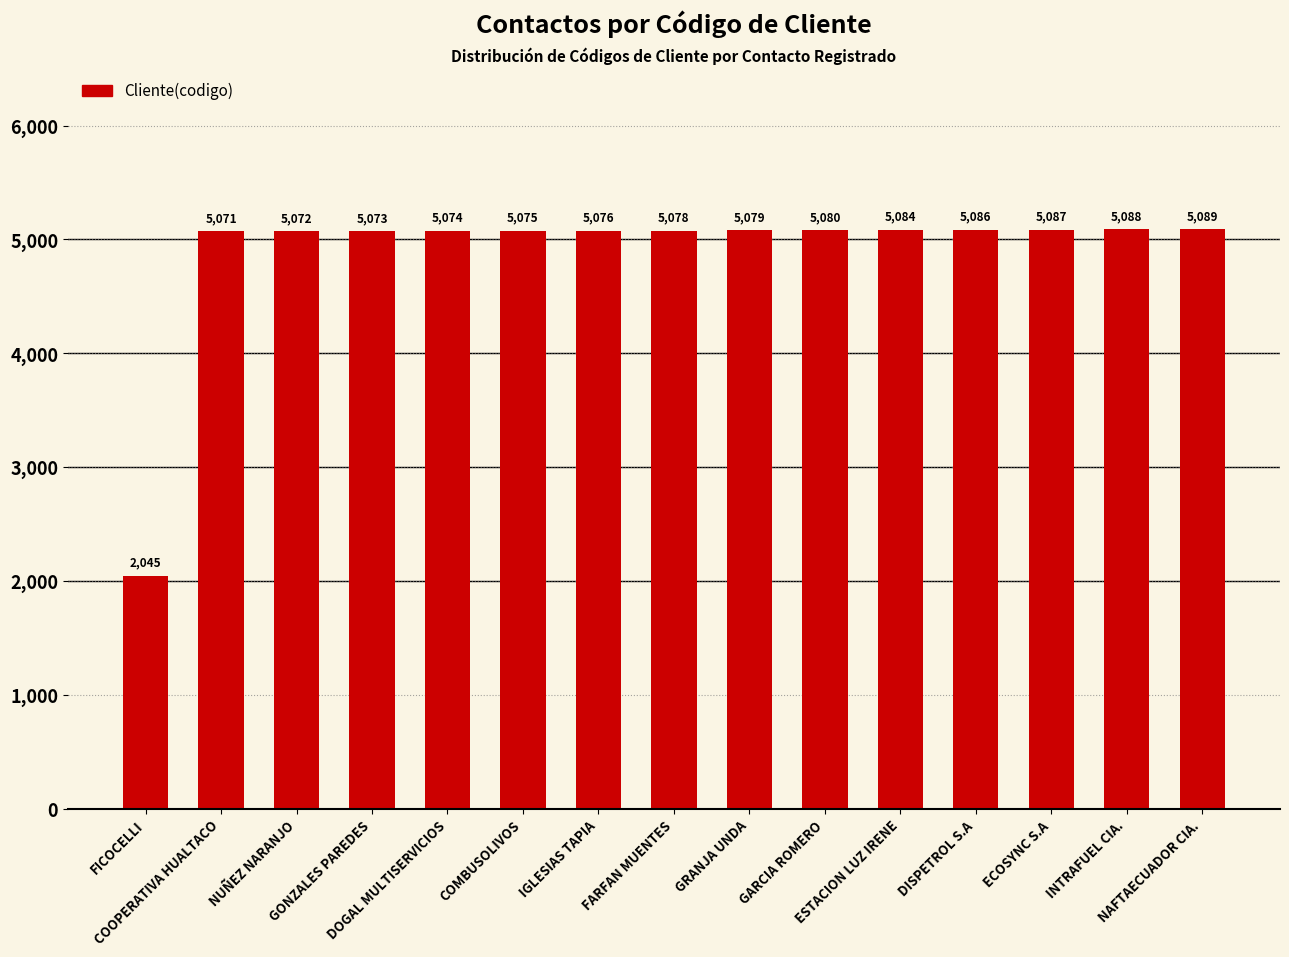

List the labels in order of value, largest first.

NAFTAECUADOR CIA., INTRAFUEL CIA., ECOSYNC S.A, DISPETROL S.A, ESTACION LUZ IRENE, GARCIA ROMERO, GRANJA UNDA, FARFAN MUENTES, IGLESIAS TAPIA, COMBUSOLIVOS, DOGAL MULTISERVICIOS, GONZALES PAREDES, NUÑEZ NARANJO, COOPERATIVA HUALTACO, FICOCELLI